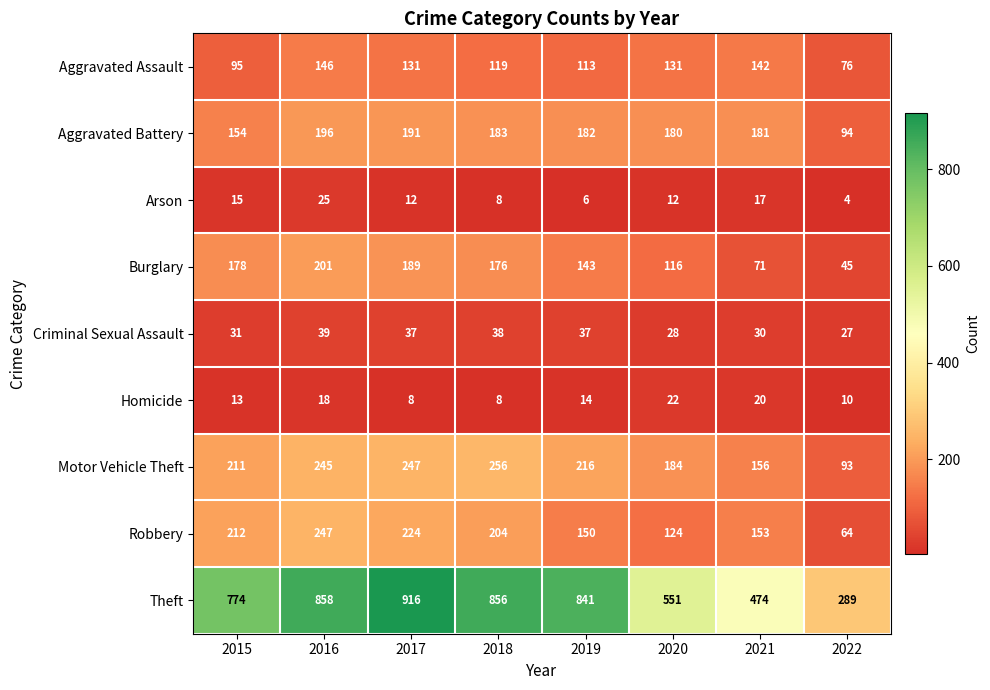

What is the difference between the highest and lowest values at 2015?

761